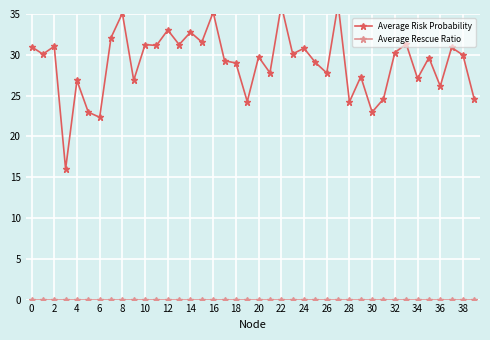

Is this an area chart (filled region under the line)?

No